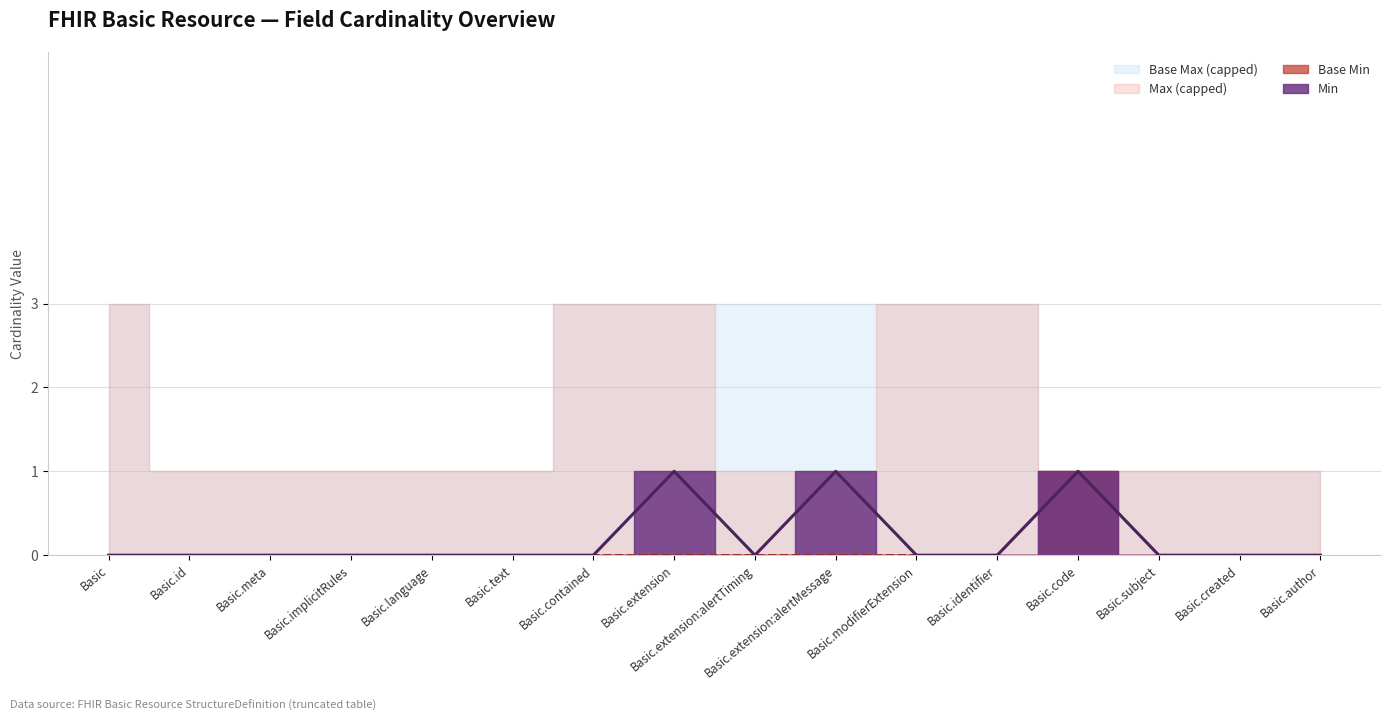

What is the difference between the maximum and minimum values in the Base Min series?

1